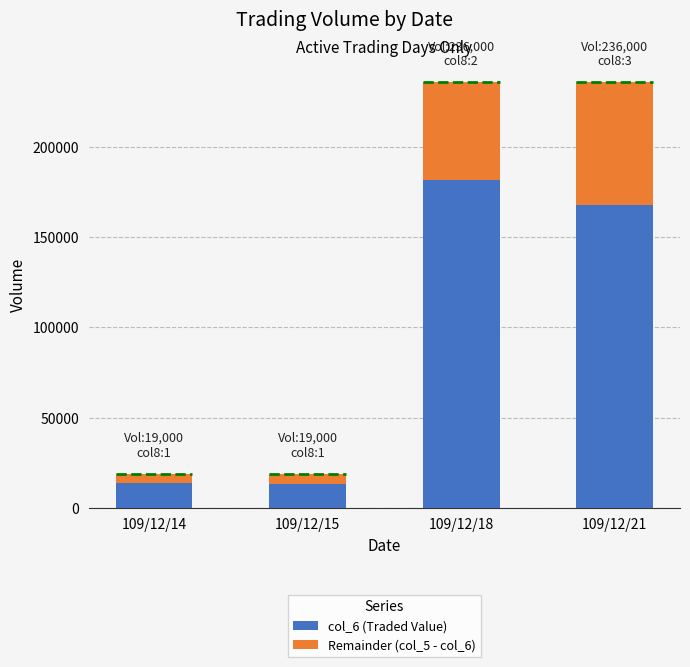

List the series in order of their overall mean, highest first.

col_6 (Traded Value), Remainder (col_5 - col_6)